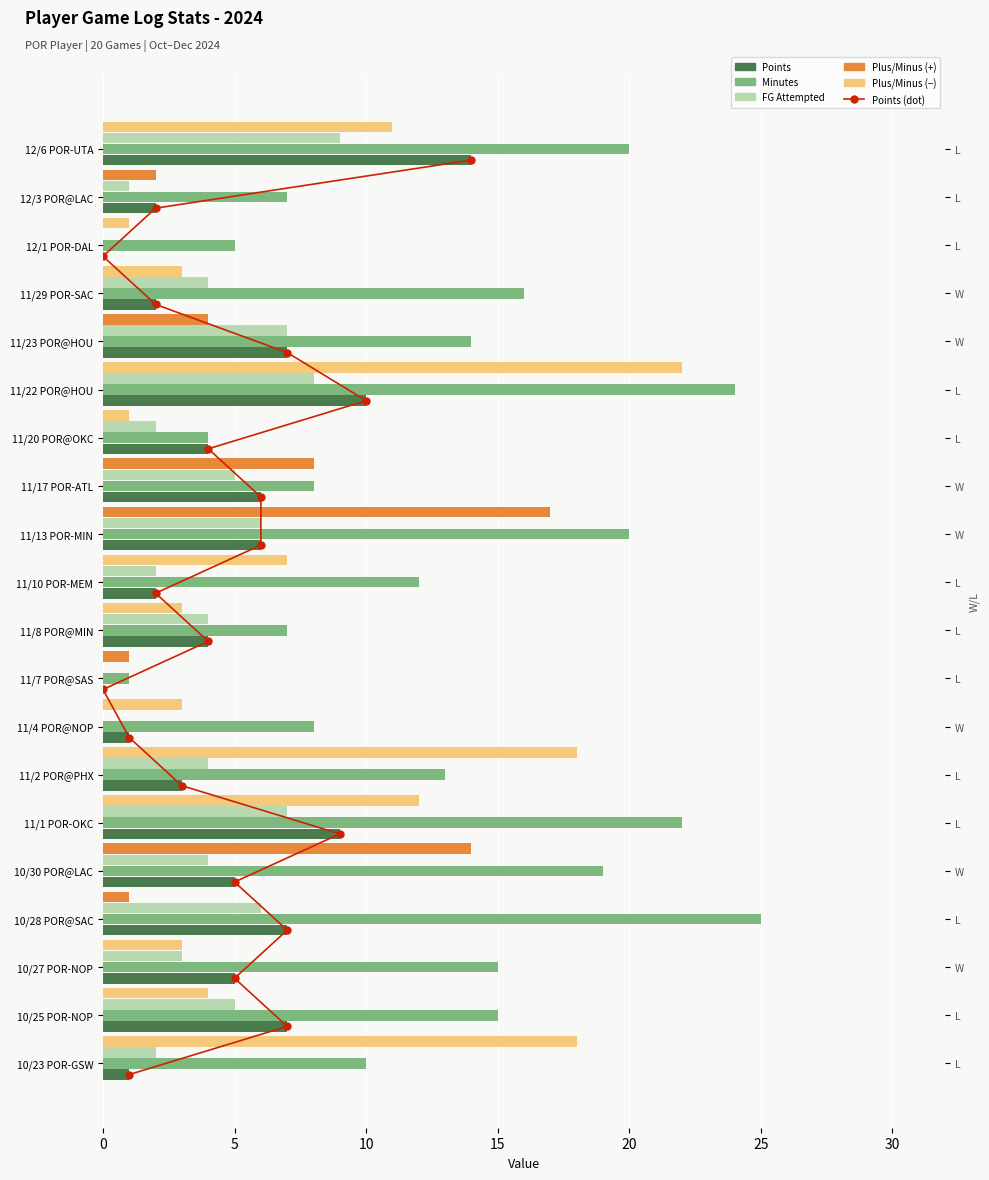

What is the maximum value for plus_minus (neg)?

22.0